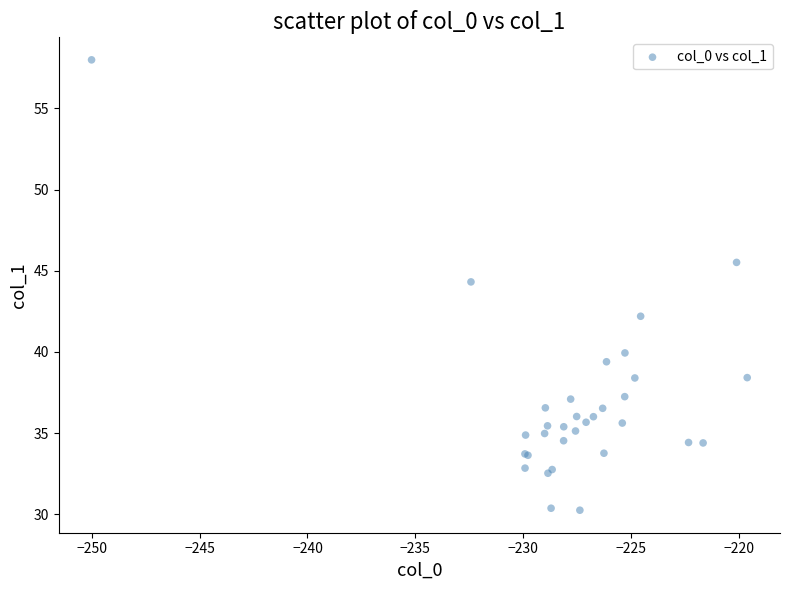

What Y value in the scatter plot is closest to 44?

44.3